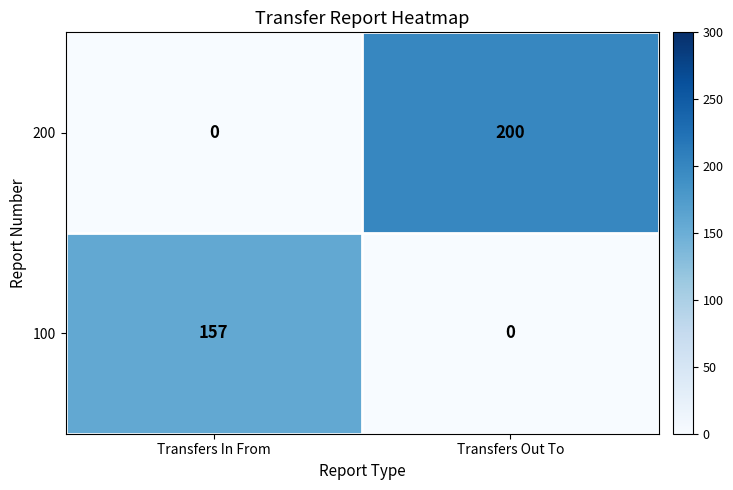

At which label is 200 closest to 100?

Transfers In From